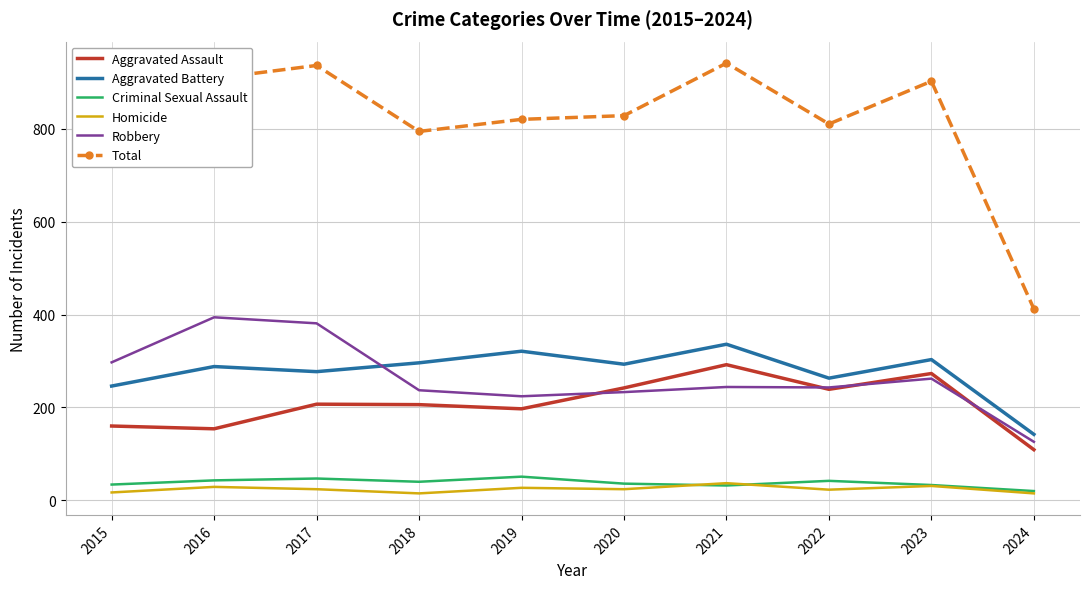

At which label is Aggravated Battery closest to 239?

2015